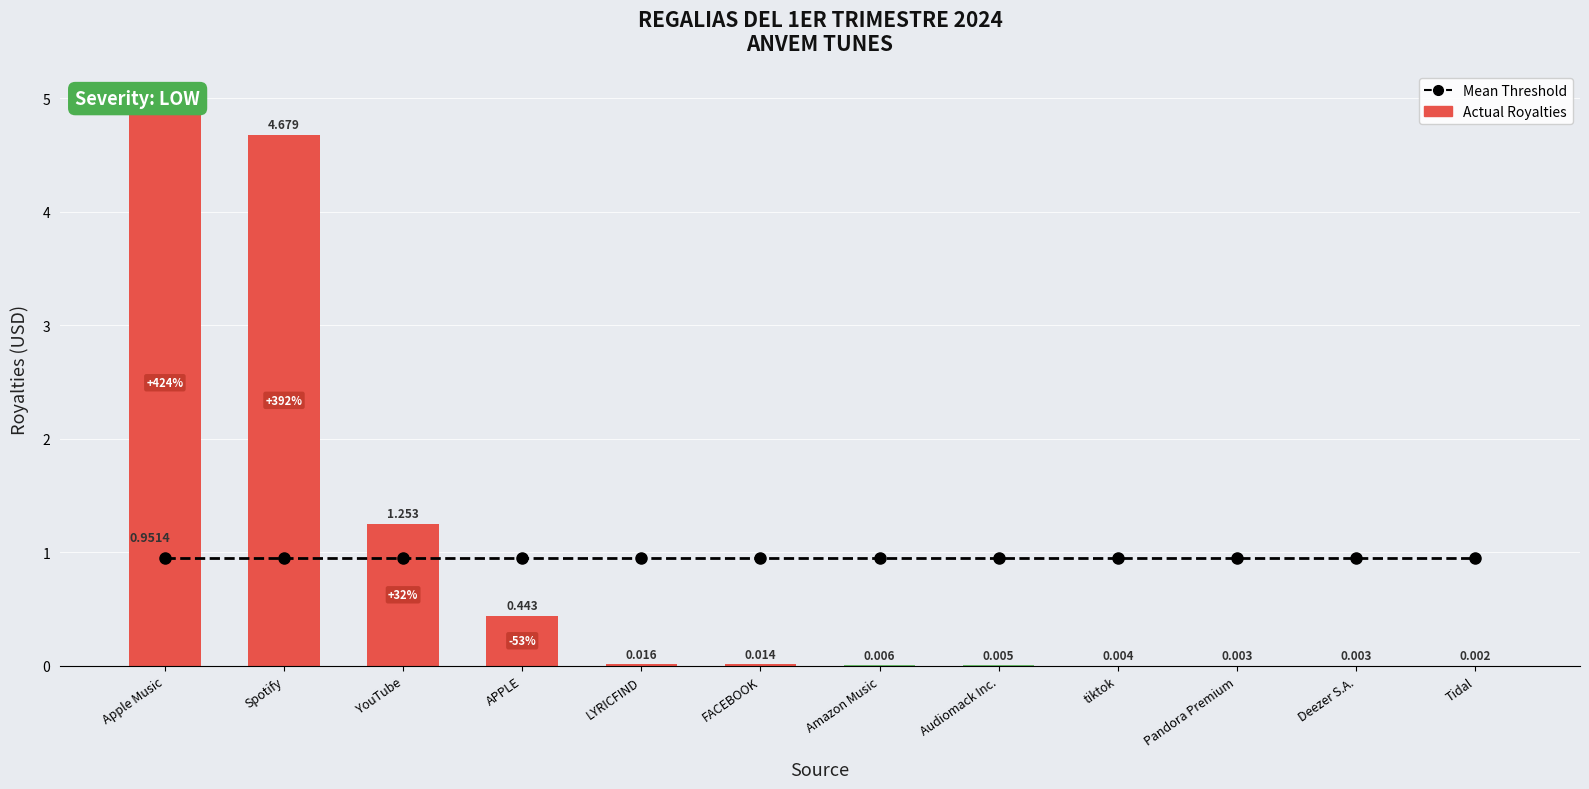

What is the sum of all Actual Royalties values?

11.4